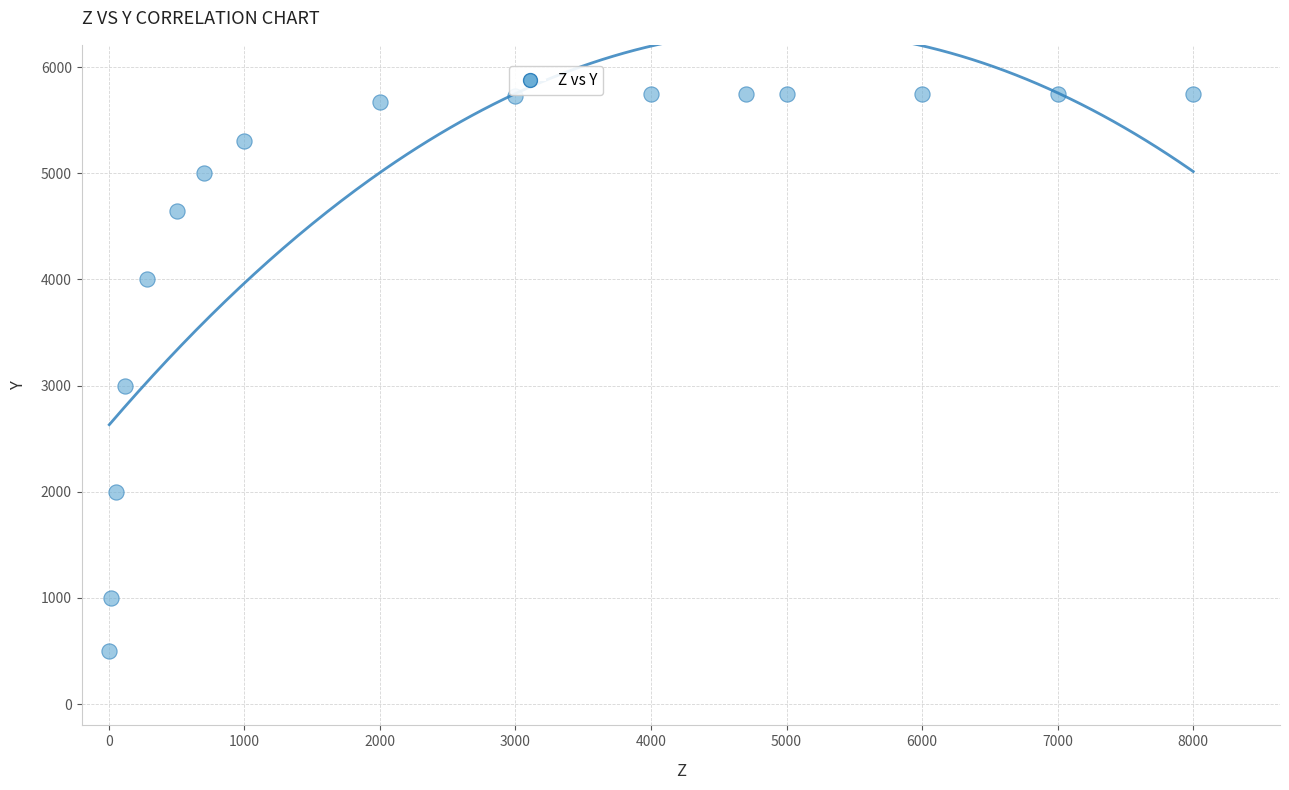

What Y value in the scatter plot is closest to 3125?

3000